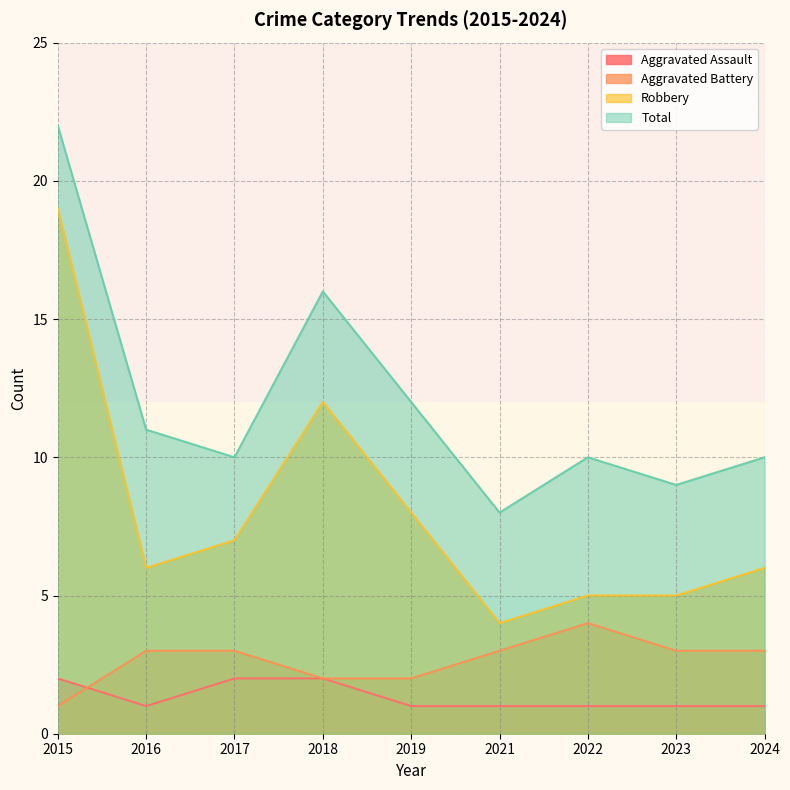

Which series has the largest total across all categories?

Total